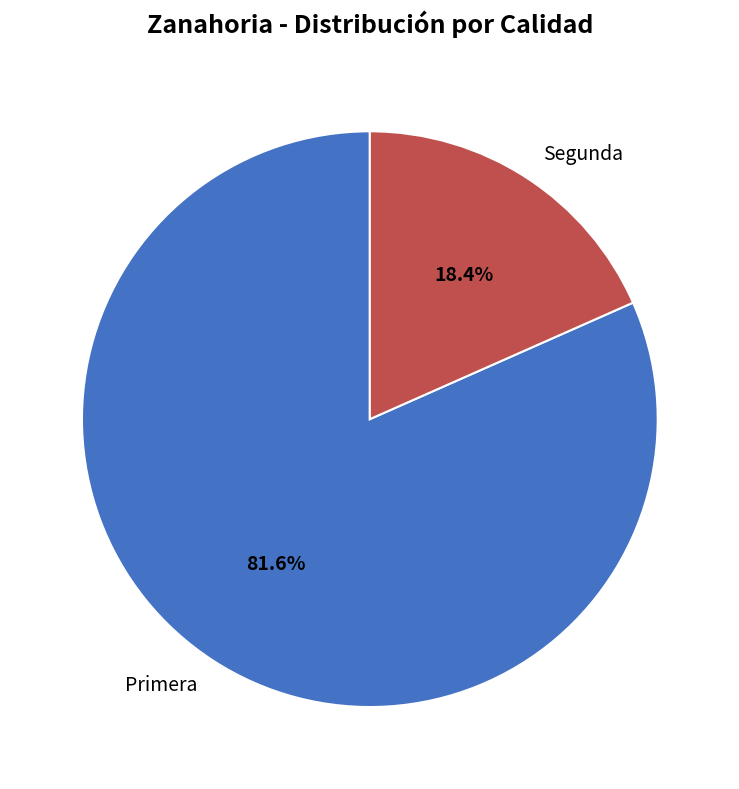

Does any single category account for the majority?

Yes